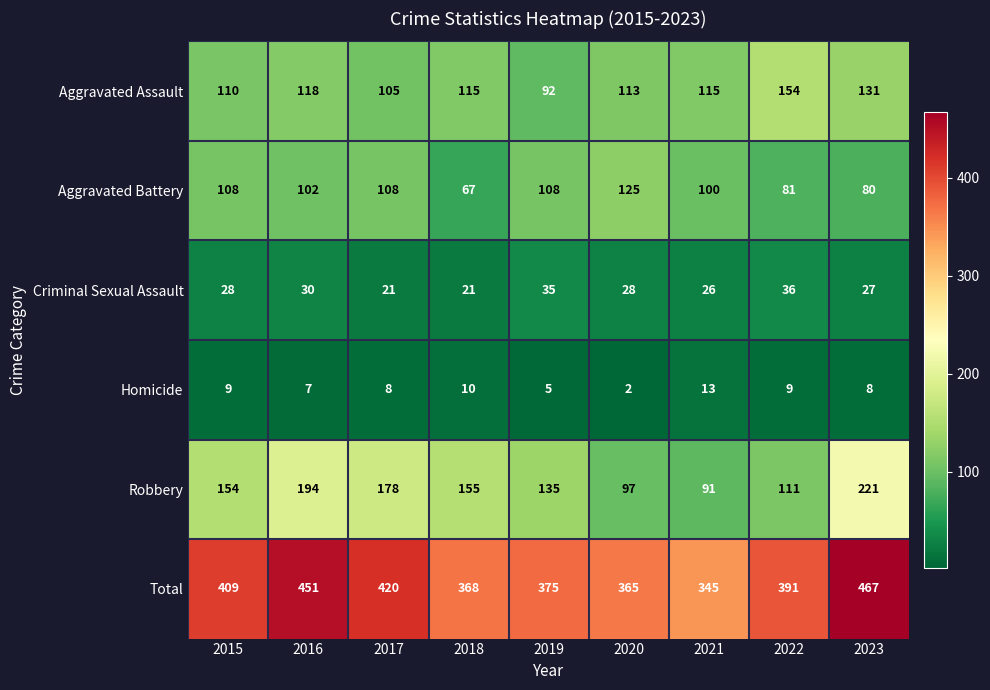

What is the sum of all Total values?

3591